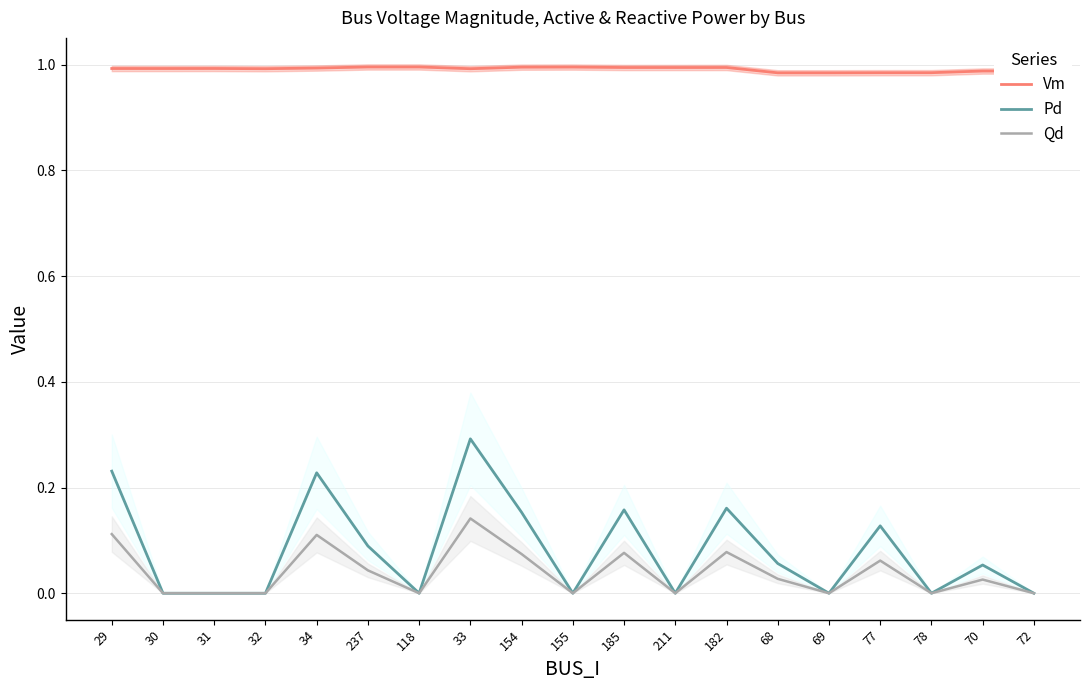

Rank the series by their maximum value, from lowest to highest.

Qd, Pd, Vm